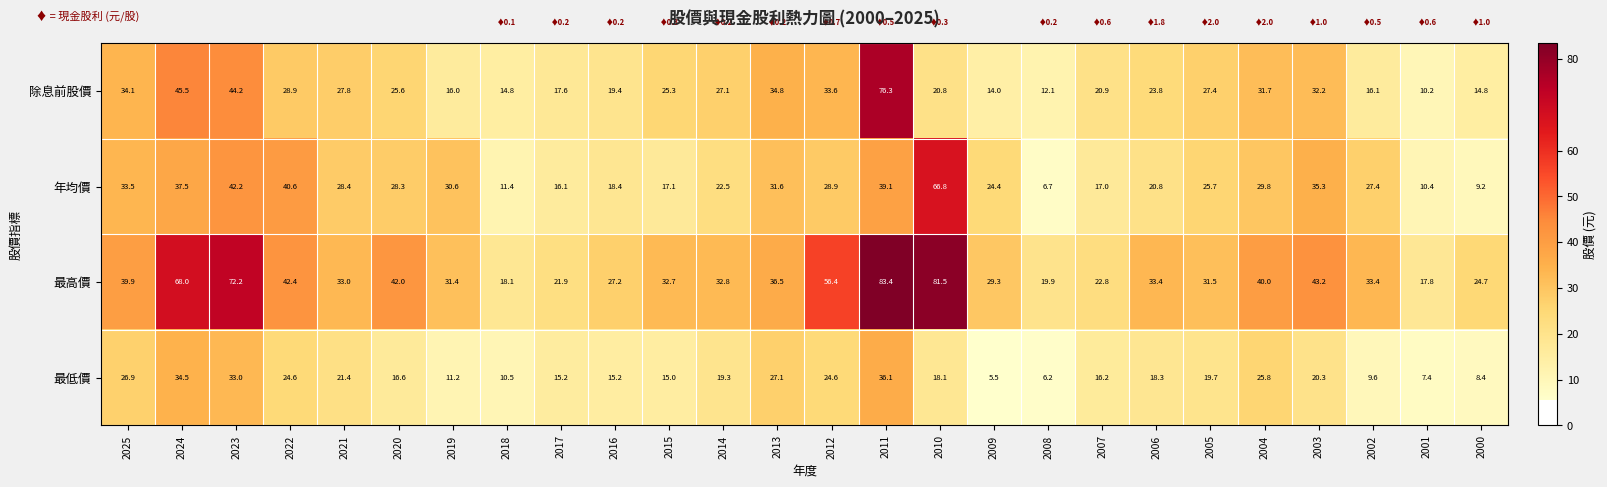

What is the total value across all series at 2010?

187.2